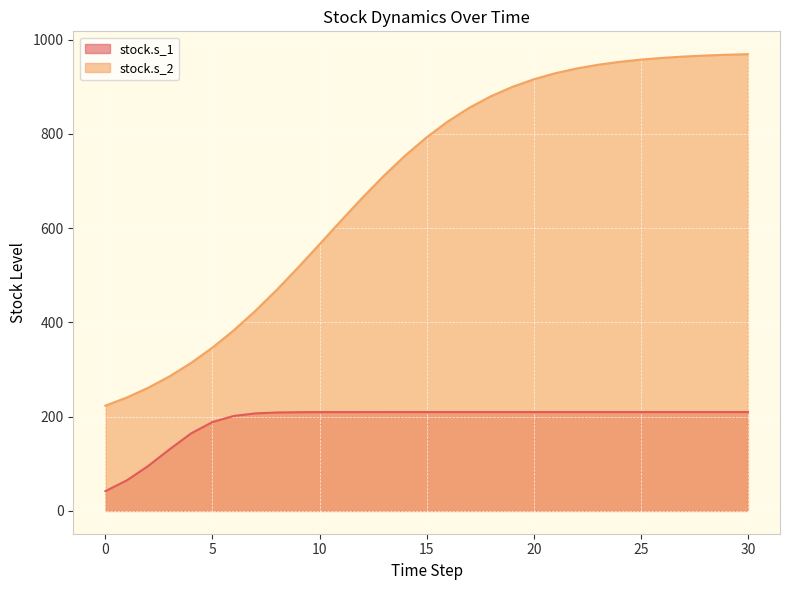

The stock.s_1 series shows 209.7 at 18. True or false?

True